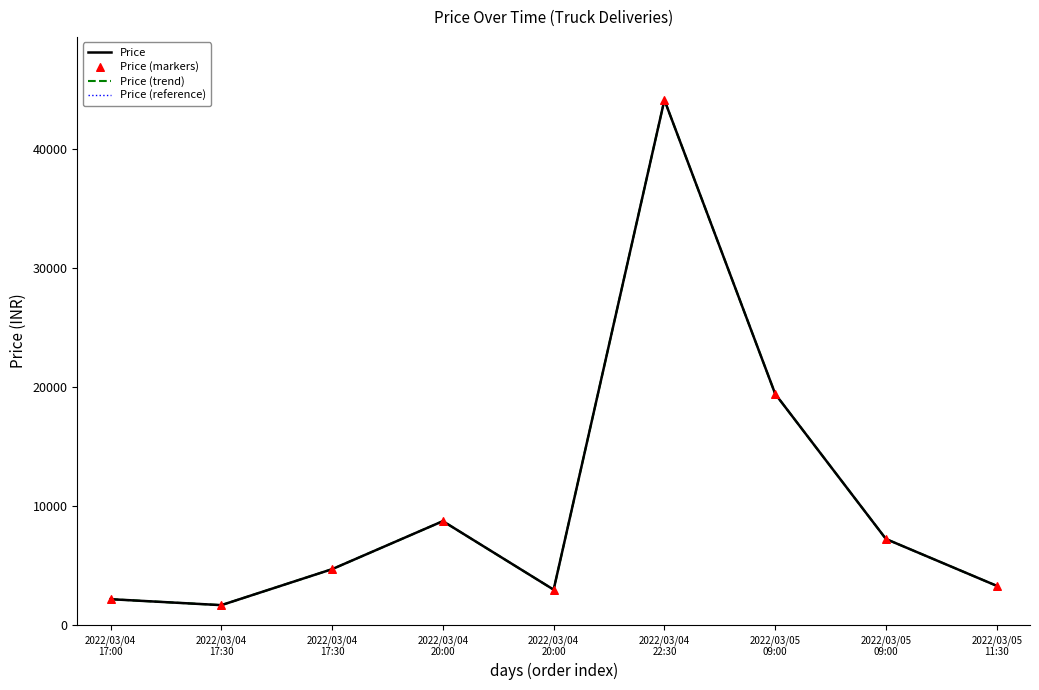

Does the chart have visible grid lines?

No